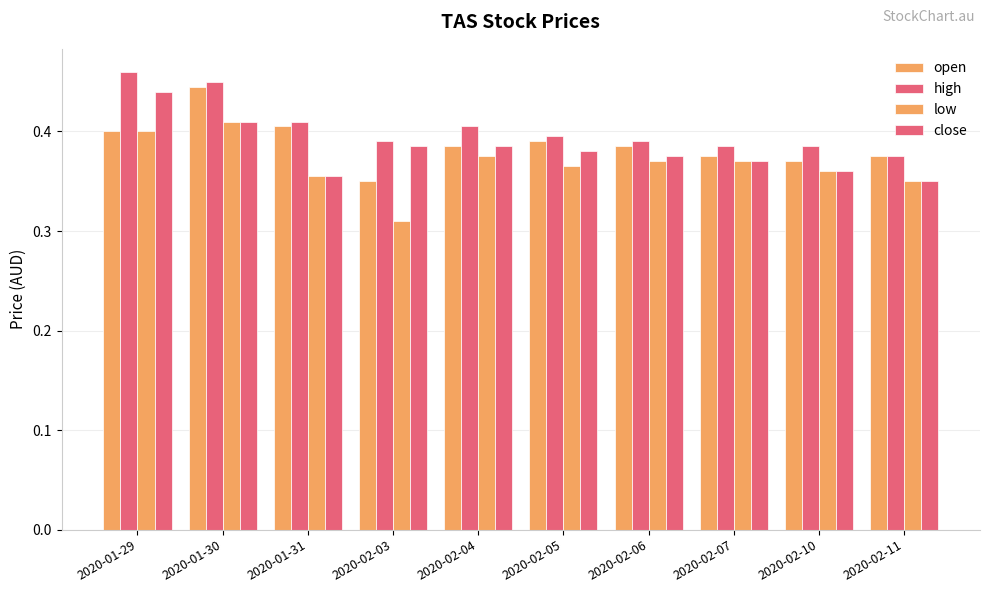

How many bars are there in each group?

4